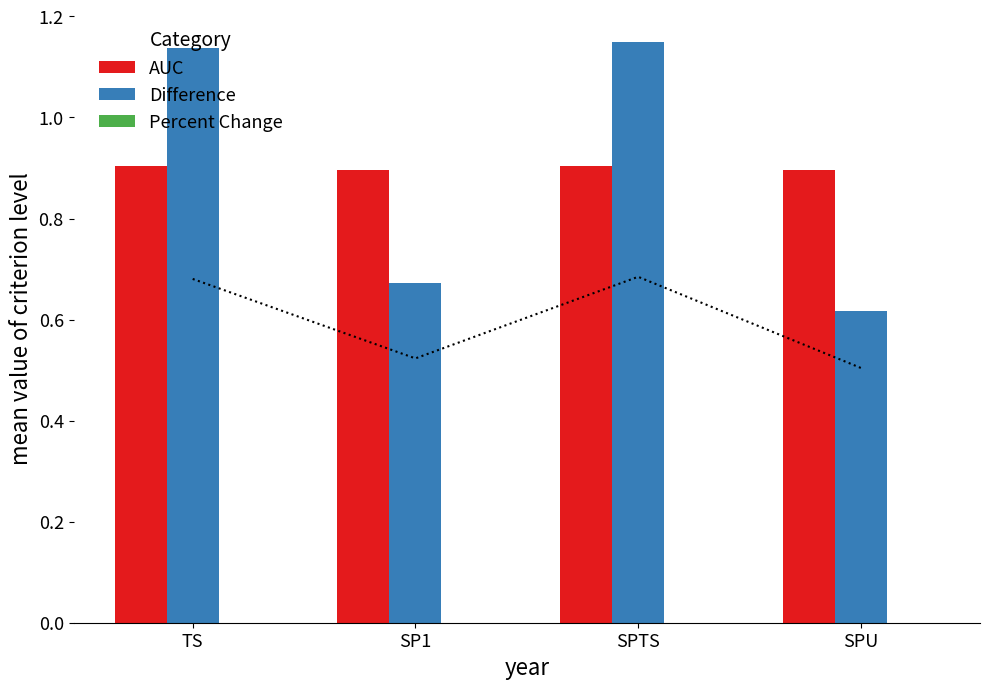

At which label does Difference first exceed 1?

TS